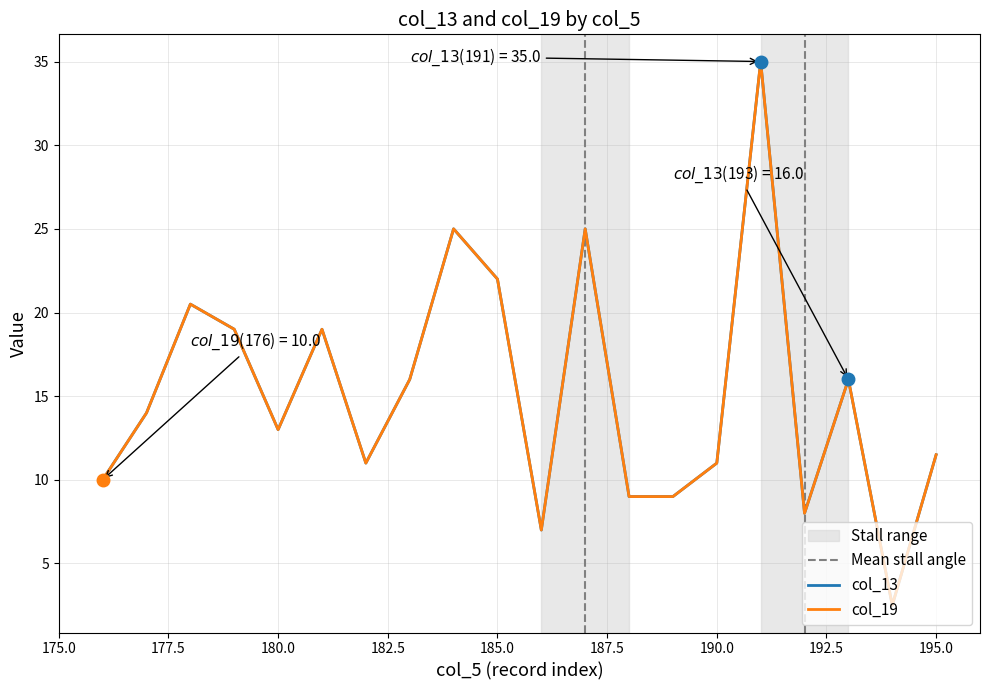

Which has a higher value, 180 or 184?

184